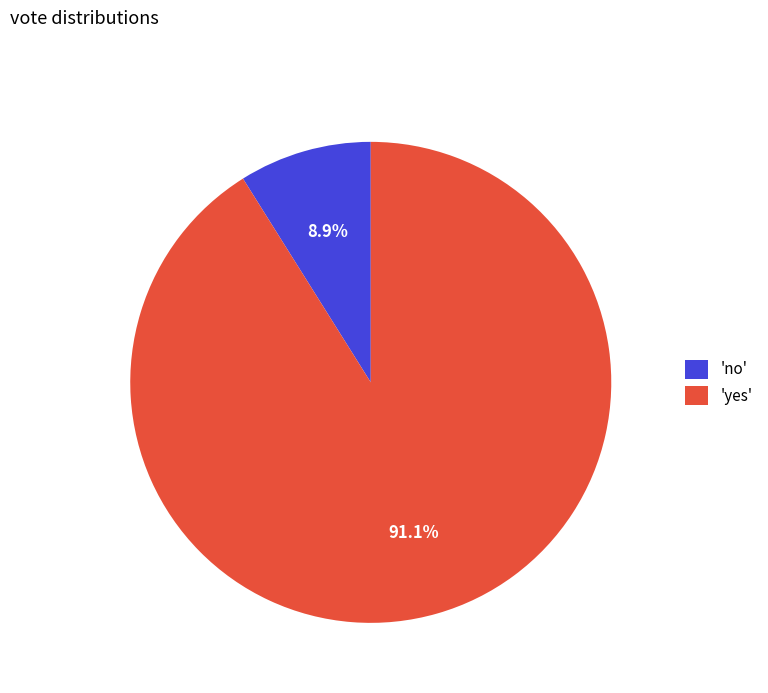

Is there a majority slice in this chart?

Yes